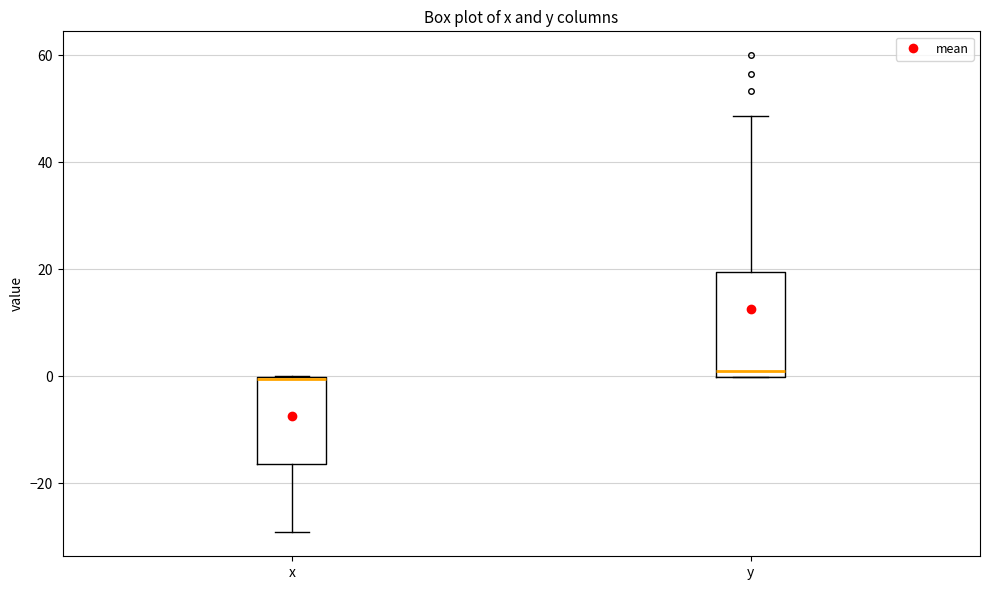

Where is the upper edge of the box for y on the y-axis? The values are not printed on the chart, so give them approximately, as read against the axis.

20